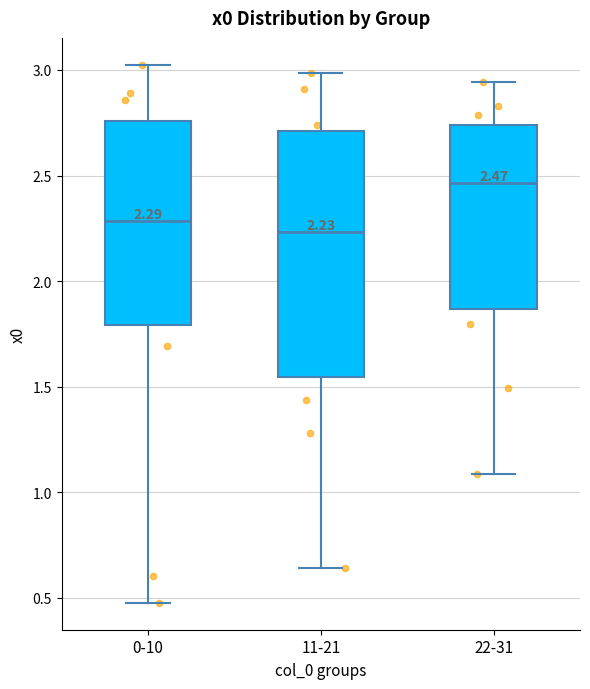

Which box's median line is the highest?

22-31